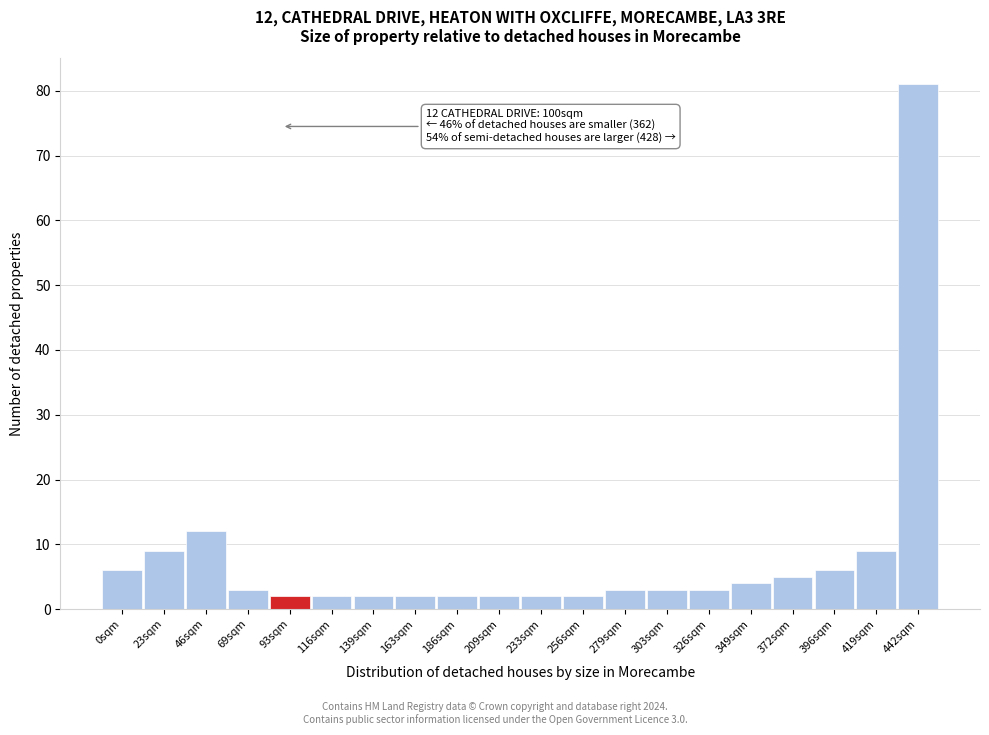

Reading left to right, transcribe all the data shown in this chart.

6	9	12	3	2	2	2	2	2	2	2	2	3	3	3	4	5	6	9	81